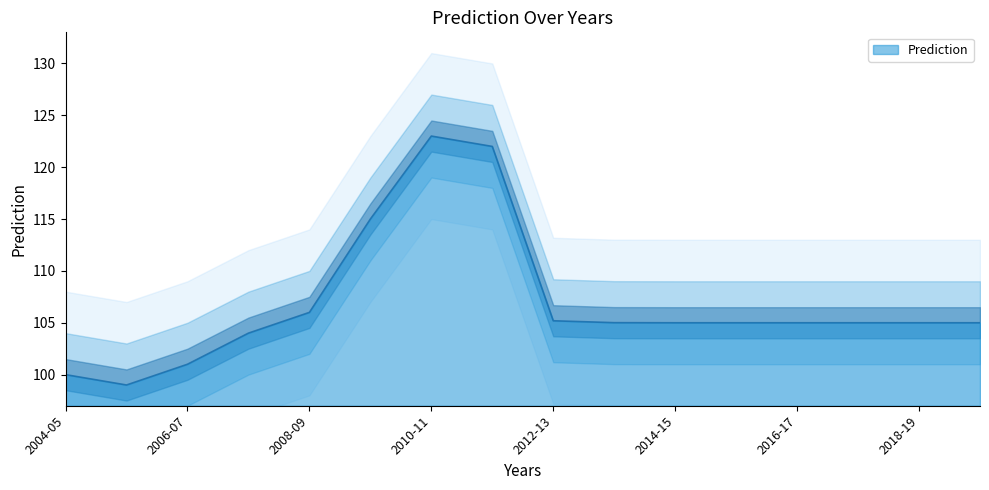

At which category does the data reach its first local peak?

2010-11